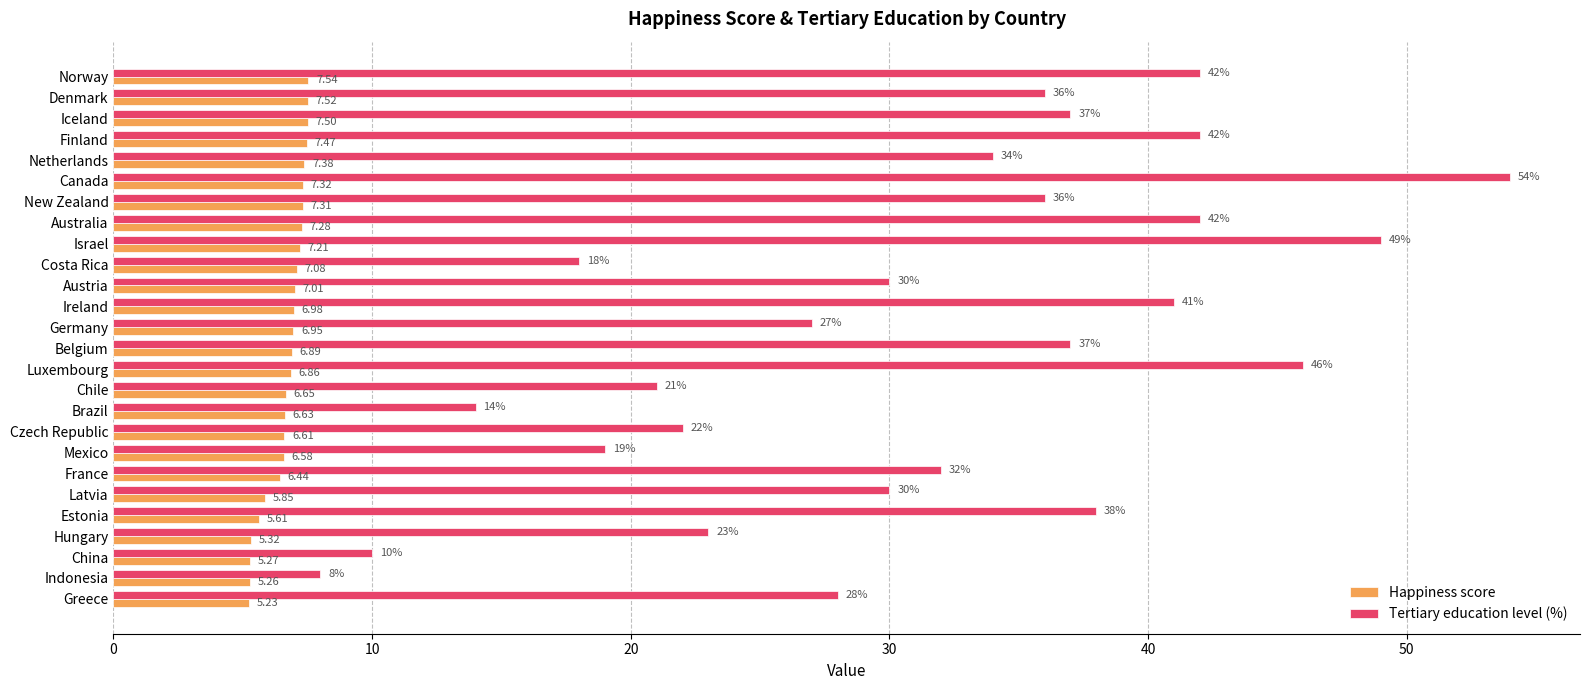

At which label is Happiness score closest to 6?

Latvia